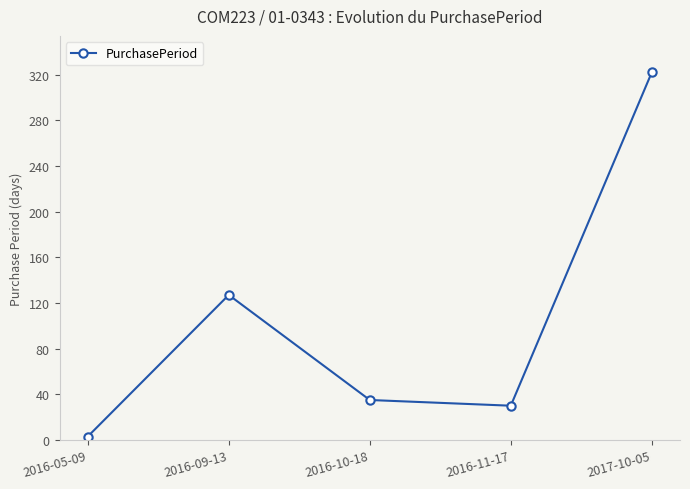

What is the label of the 3rd point from the left?

2016-10-18